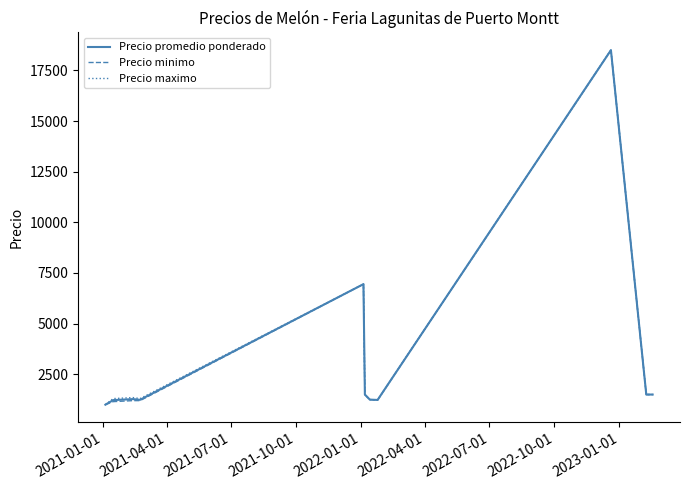

What is the smallest value displayed?

1000.0